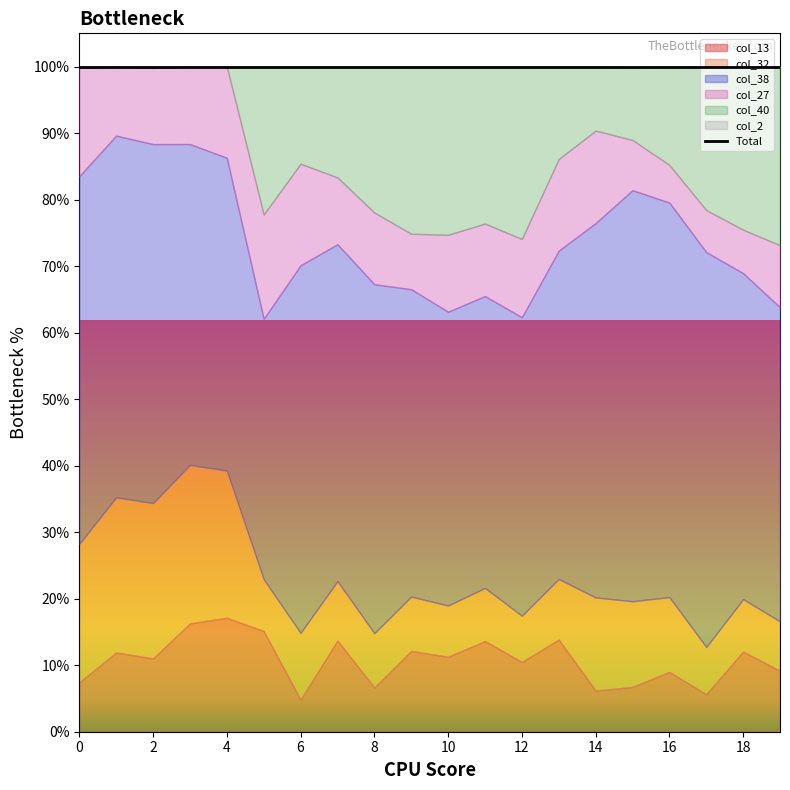

At which category does col_2 reach its first local peak?

2